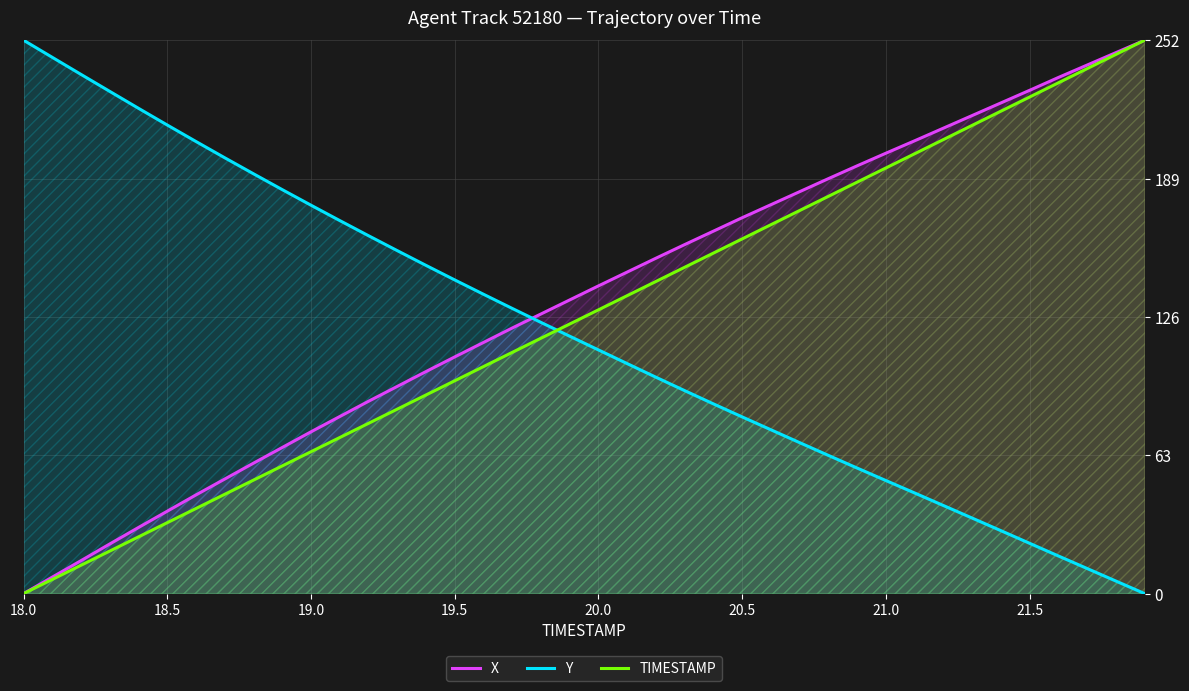

Which category has the highest value in the Y series?

18.0